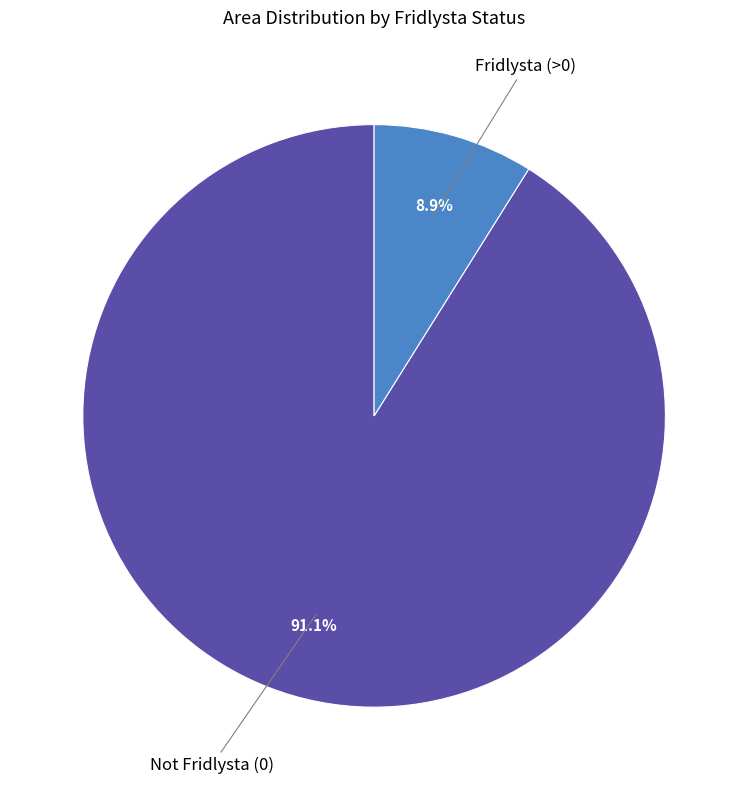

Is there any slice that represents more than half of the pie?

Yes